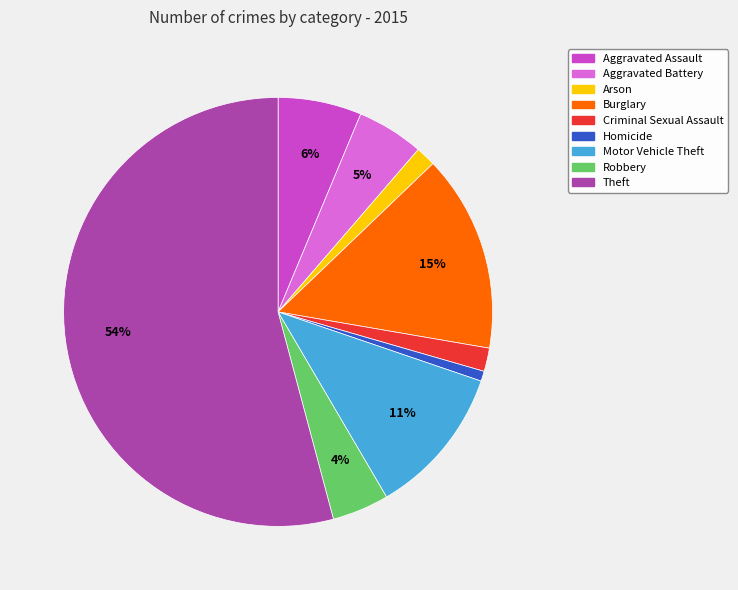

Is the sum of Aggravated Assault and Burglary greater than half?

No